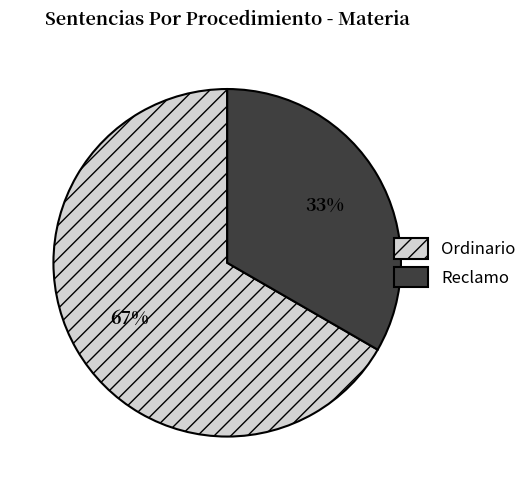

To the nearest percent, what is the average slice percentage?

50%